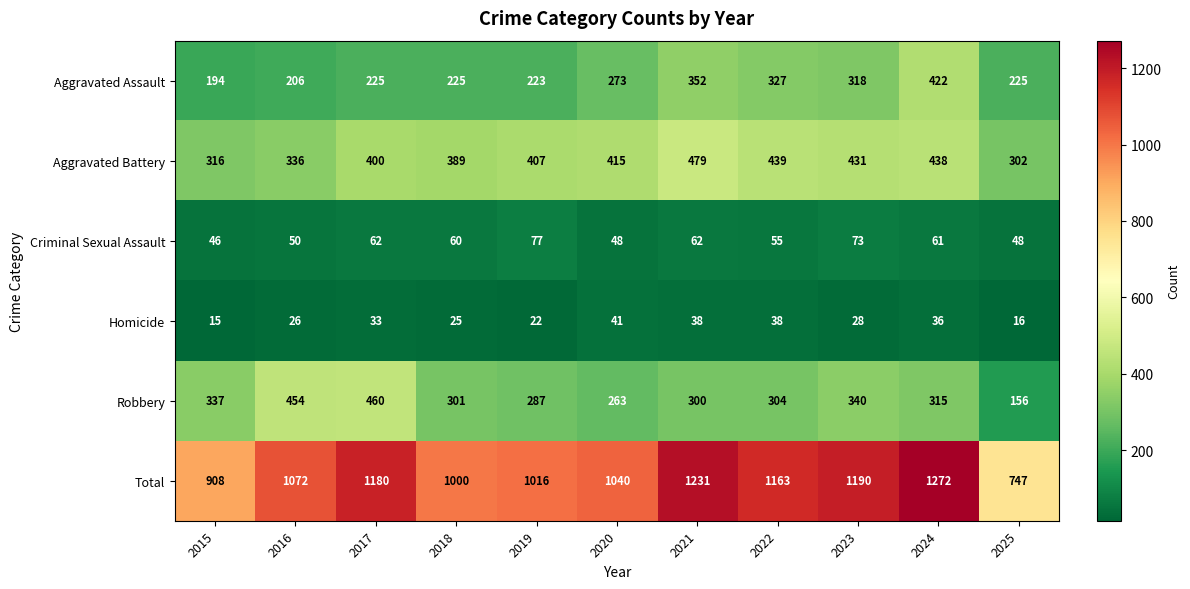

Which series has the largest total across all categories?

Total